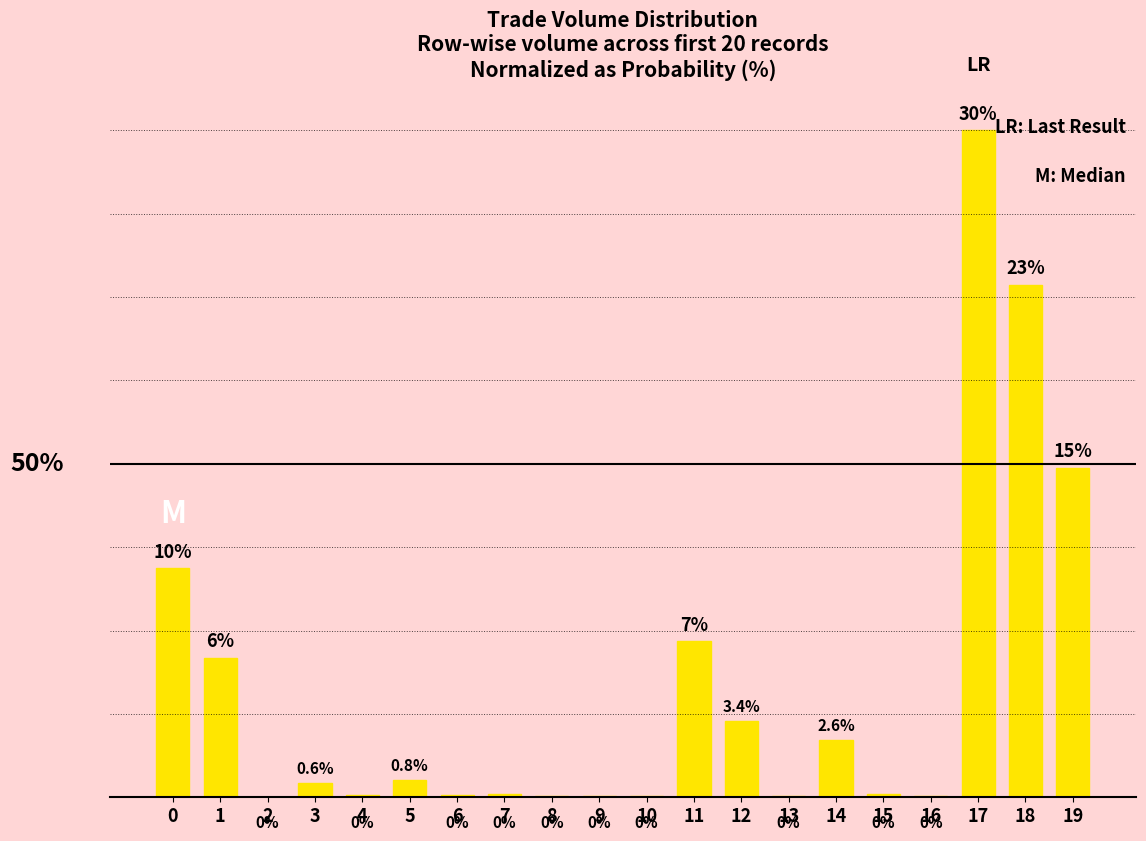

What value does the data have at 3?

0.6